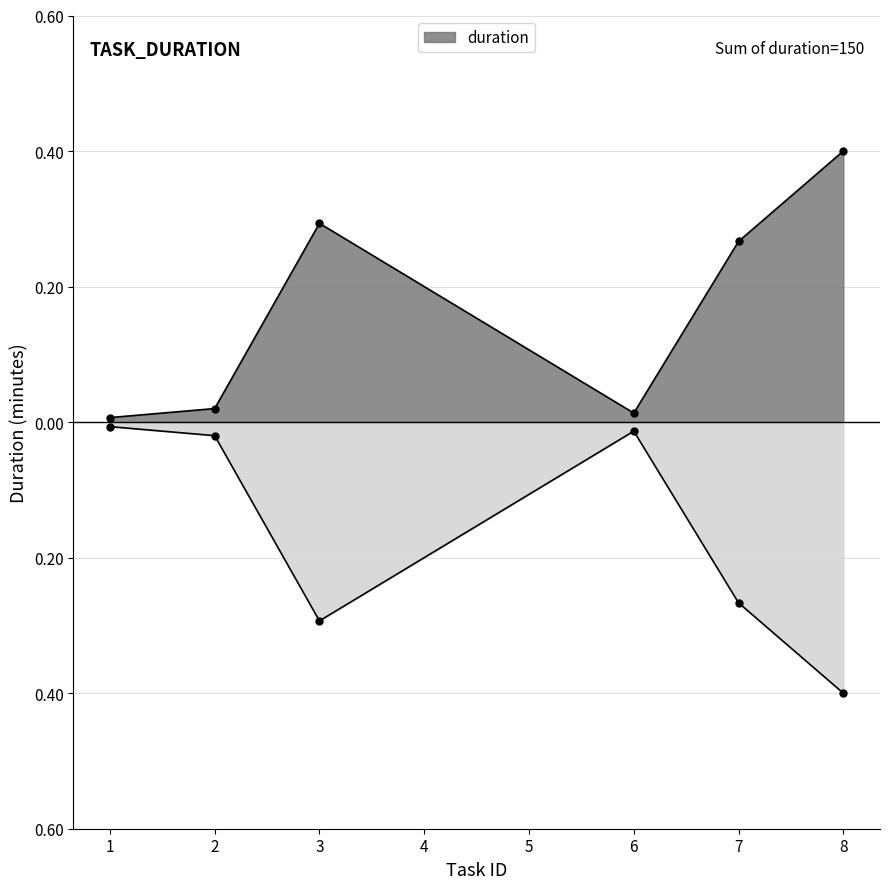

What is the difference between the maximum and second lowest values?

0.4